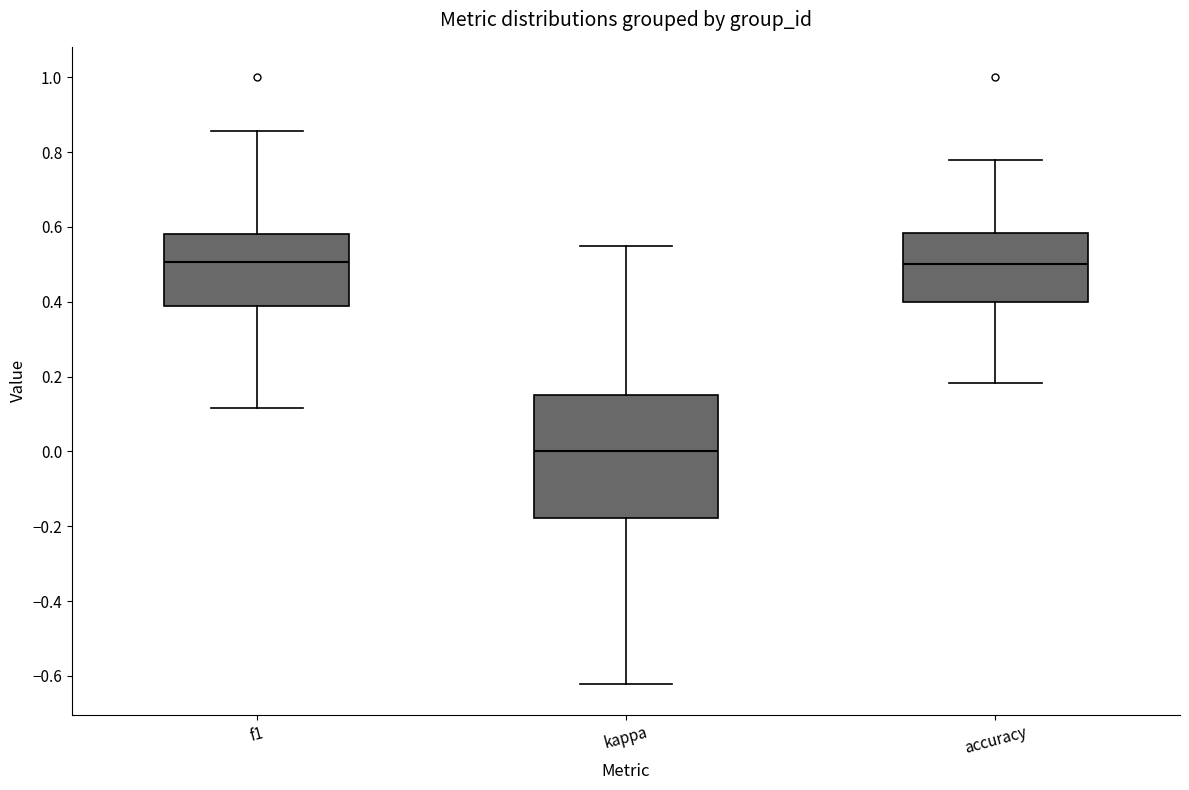

Which box's median line is the lowest?

kappa